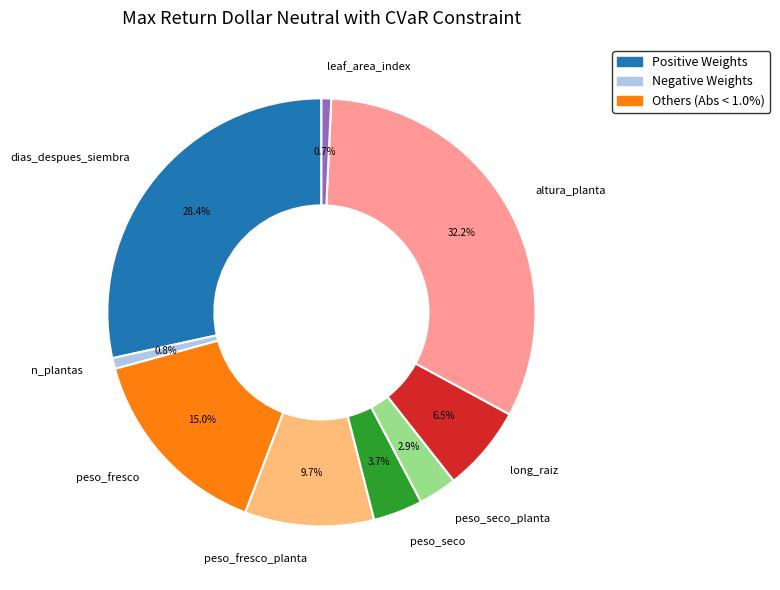

Count the number of slices in the pie.

9